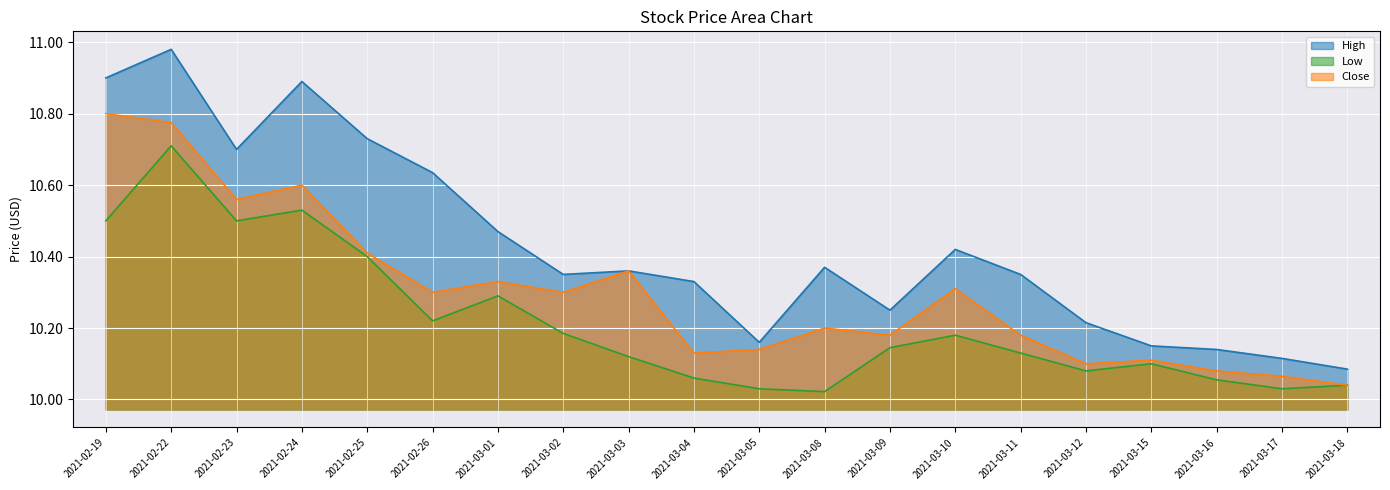

Reading left to right, list all the values displayed in this chart.

High: 10.9	11.0	10.7	10.9	10.7	10.6	10.5	10.4	10.4	10.3	10.2	10.4	10.2	10.4	10.4	10.2	10.1	10.1	10.1	10.1
Low: 10.5	10.7	10.5	10.5	10.4	10.2	10.3	10.2	10.1	10.1	10.0	10.0	10.1	10.2	10.1	10.1	10.1	10.1	10.0	10.0
Close: 10.8	10.8	10.6	10.6	10.4	10.3	10.3	10.3	10.4	10.1	10.1	10.2	10.2	10.3	10.2	10.1	10.1	10.1	10.1	10.0